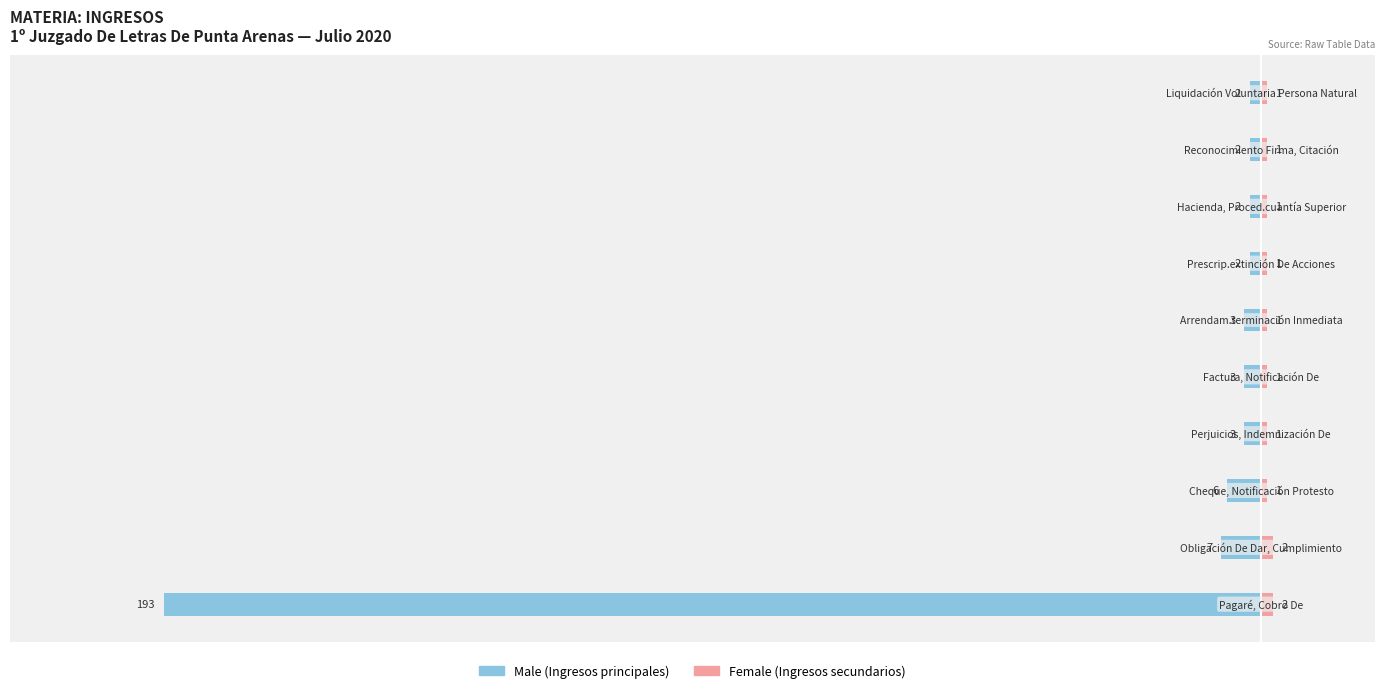

What is the minimum value for Male?

-193